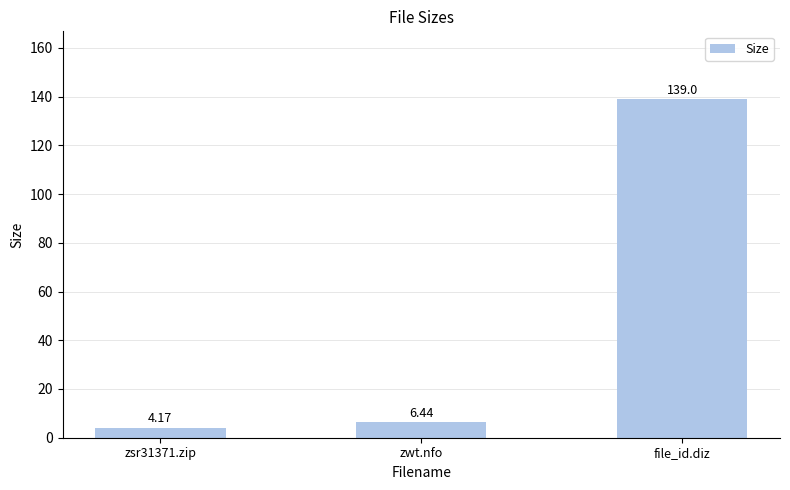

List the labels in order of value, largest first.

file_id.diz, zwt.nfo, zsr31371.zip